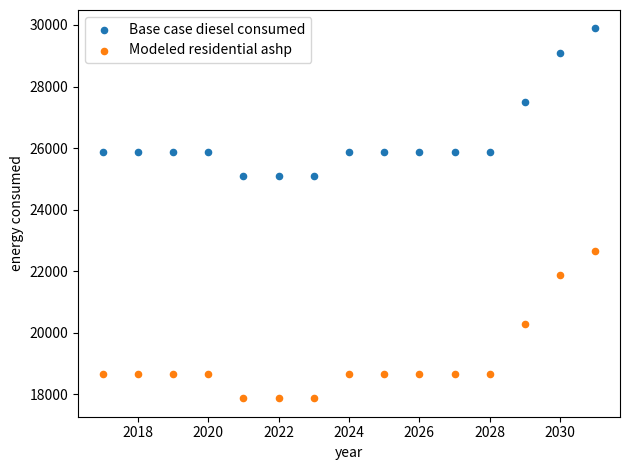

Across all data points, what is the range of Y values (max minus min)?

12020.1